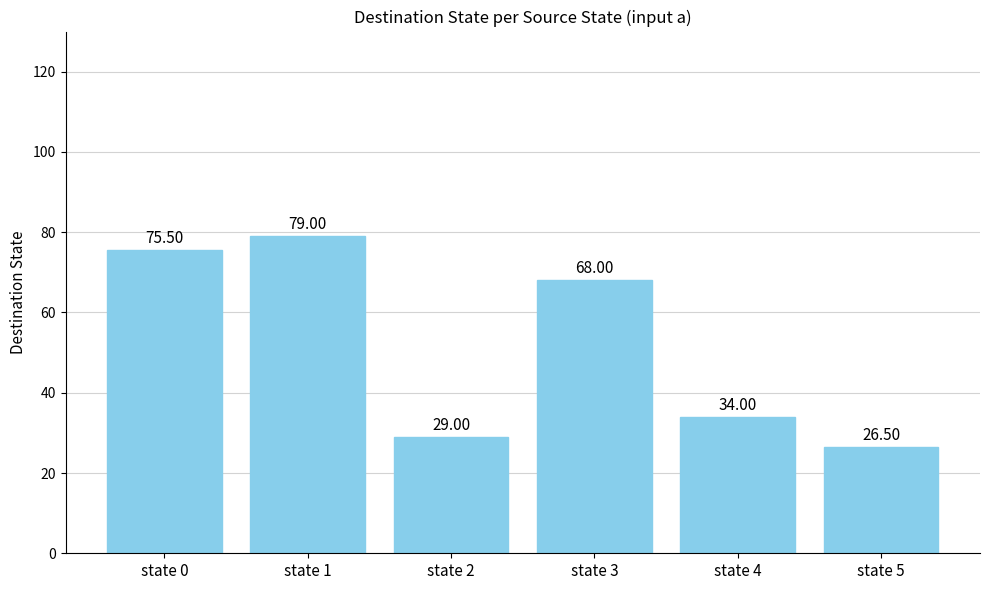

List the labels in order of value, smallest first.

state 5, state 2, state 4, state 3, state 0, state 1